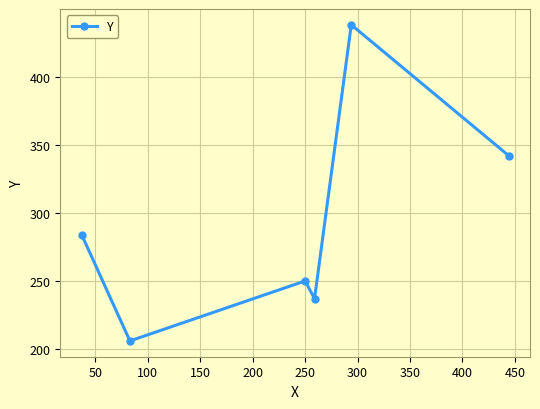

Reading left to right, extract all data points from this chart.

284	206	250	237	438	342